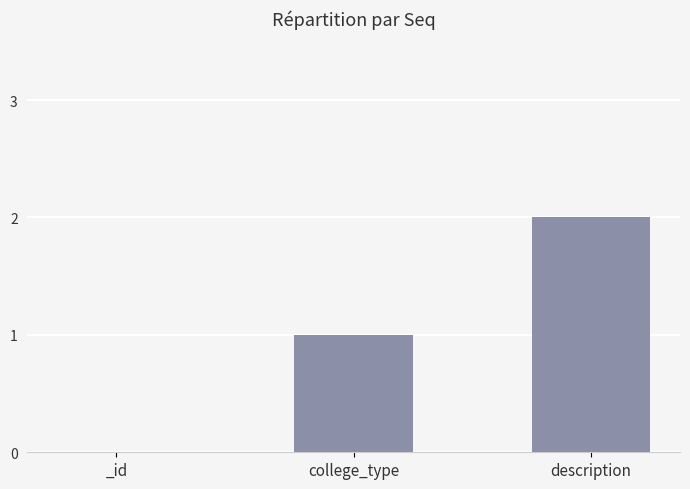

Reading right to left, extract all data points from this chart.

2	1	0